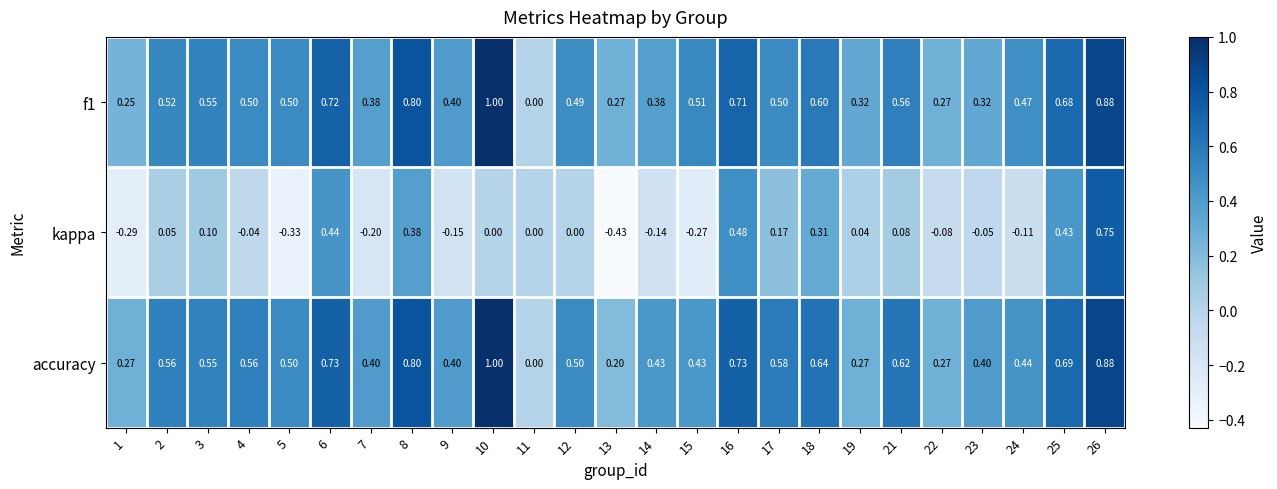

What is the greatest value displayed?

1.0